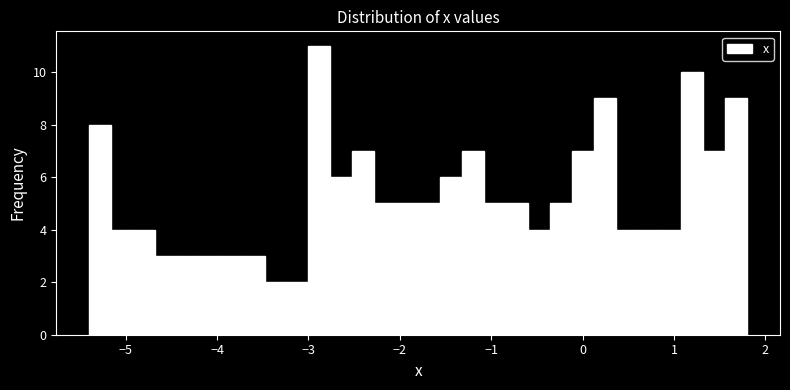

Around what value on the x-axis is the tallest bar? Give the approximate position of its centre, as read against the axis.

-2.9